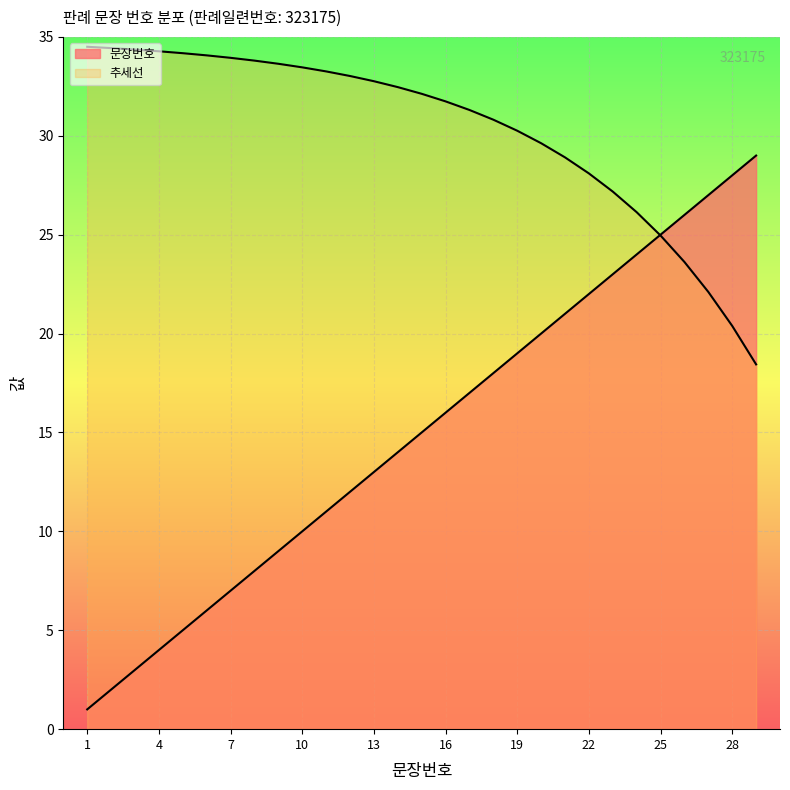

How many lines are shown in the chart?

2